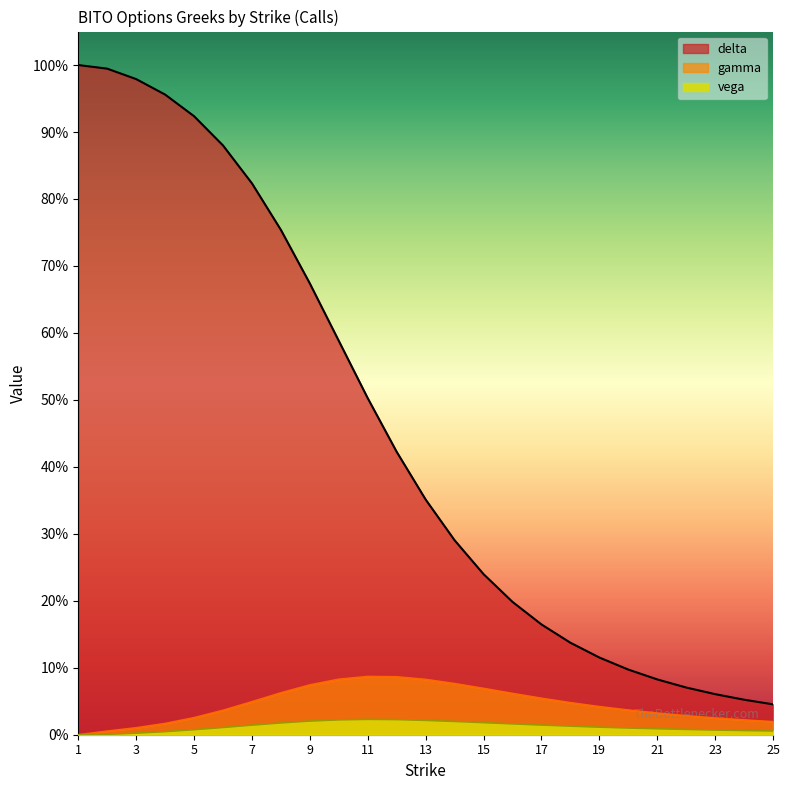

How many lines are shown in the chart?

3